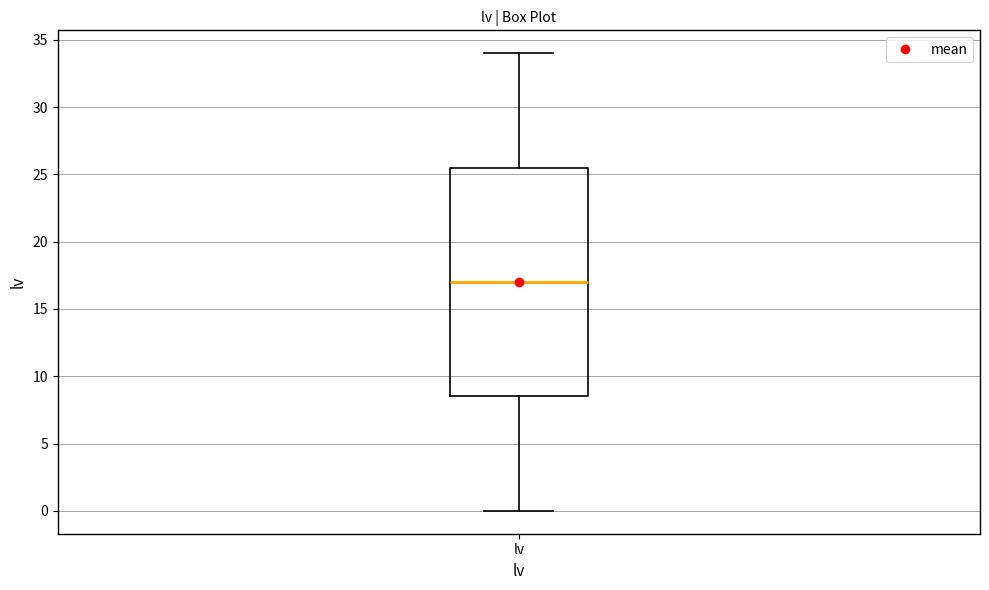

Where does the upper whisker of the box for lv end on the y-axis? The values are not printed on the chart, so give them approximately, as read against the axis.

34.0